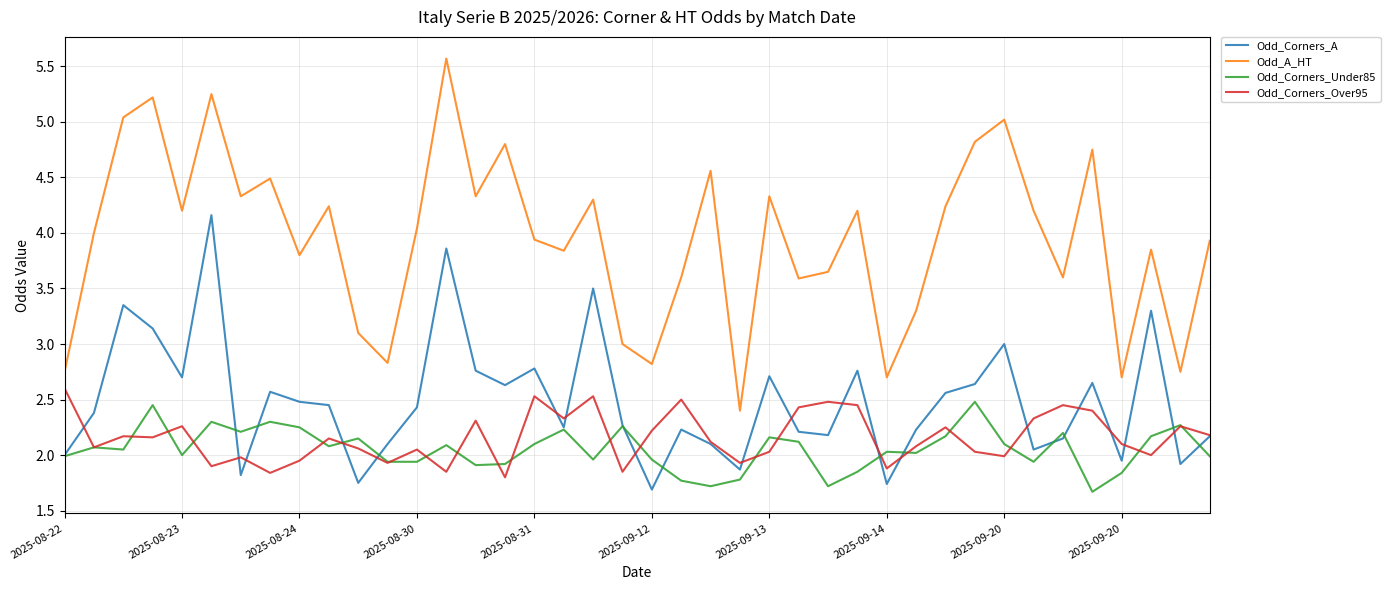

Which series has the largest total across all categories?

Odd_A_HT